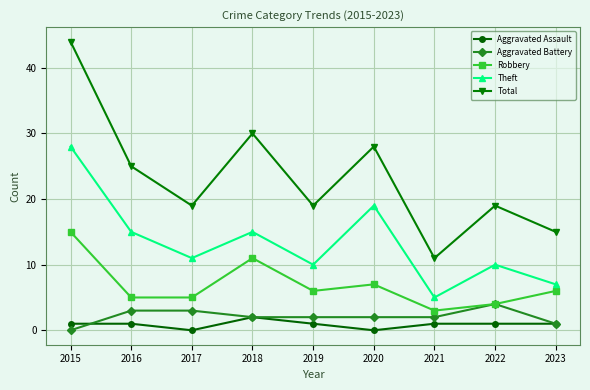

Reading left to right, transcribe all the data shown in this chart.

Aggravated Assault: 1	1	0	2	1	0	1	1	1
Aggravated Battery: 0	3	3	2	2	2	2	4	1
Robbery: 15	5	5	11	6	7	3	4	6
Theft: 28	15	11	15	10	19	5	10	7
Total: 44	25	19	30	19	28	11	19	15